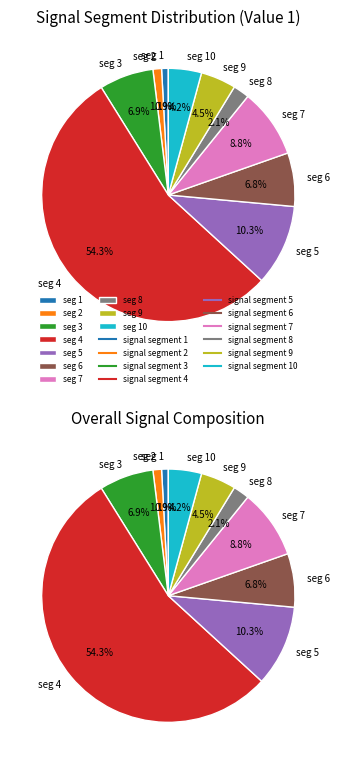

To the nearest percent, what portion does signal segment 6 represent?

7%